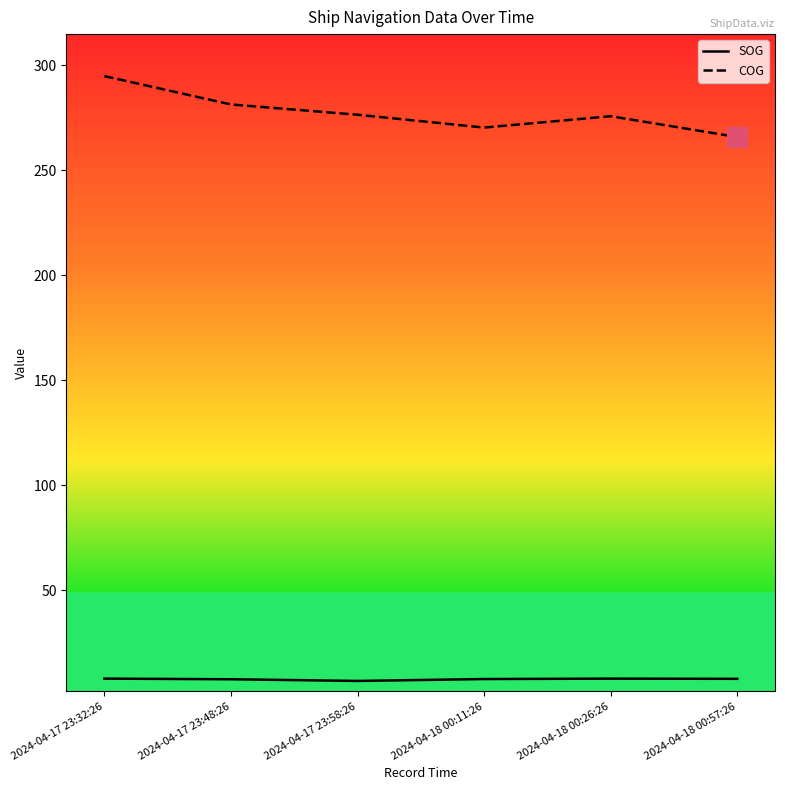

At how many categories does at least one series exceed 190?

6